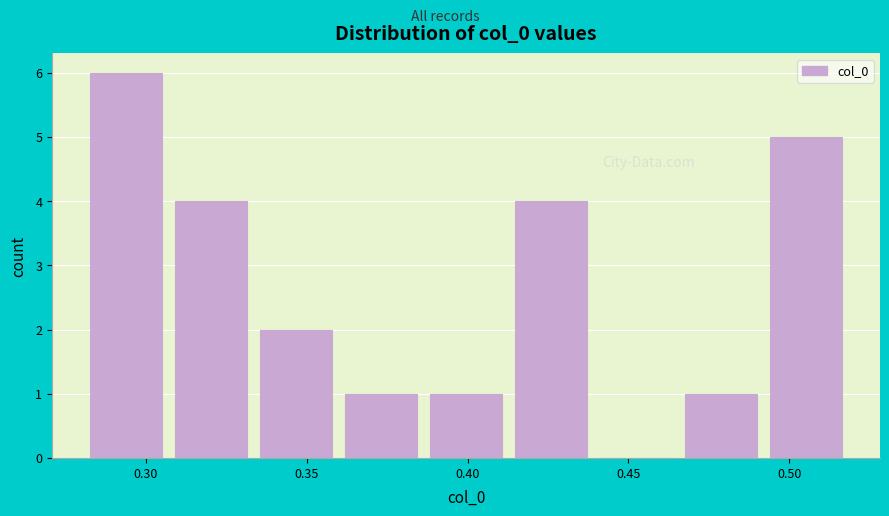

Over which range of the x-axis is the bar tallest?

0.280 to 0.305